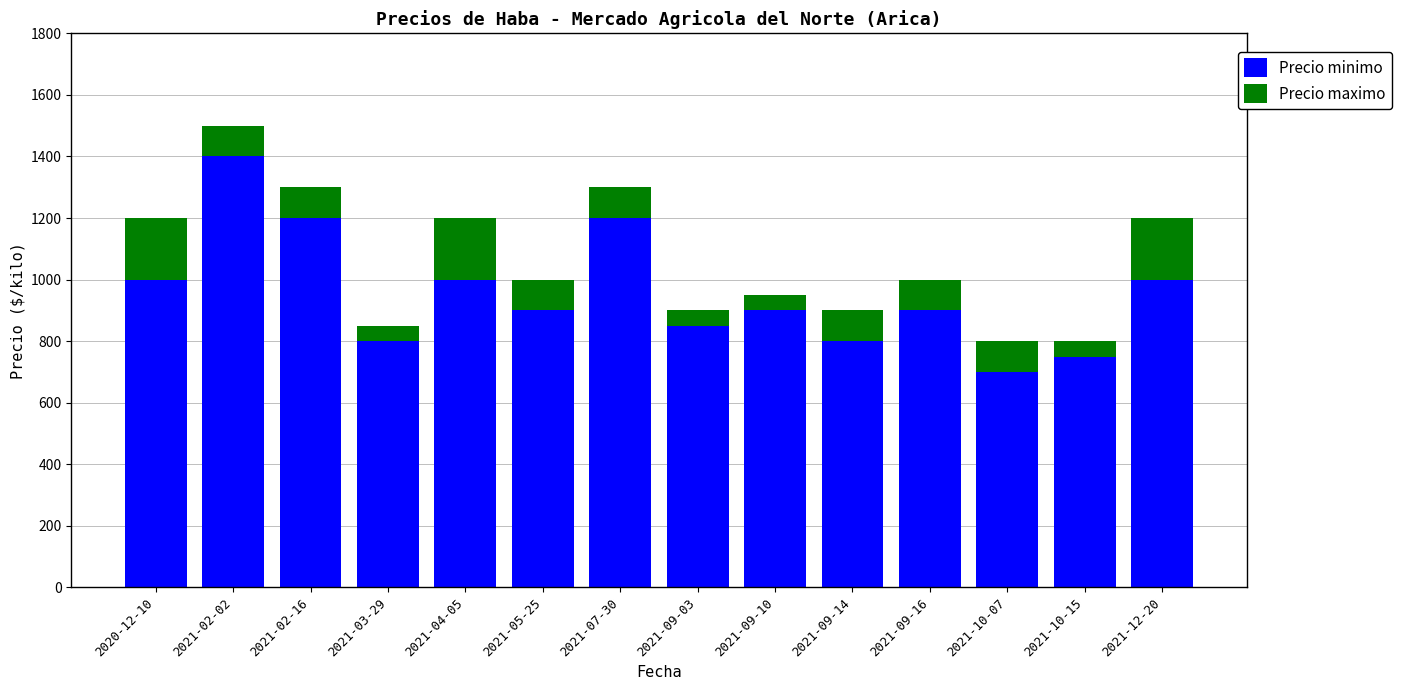

Which category has the highest value in the Precio minimo series?

2021-02-02